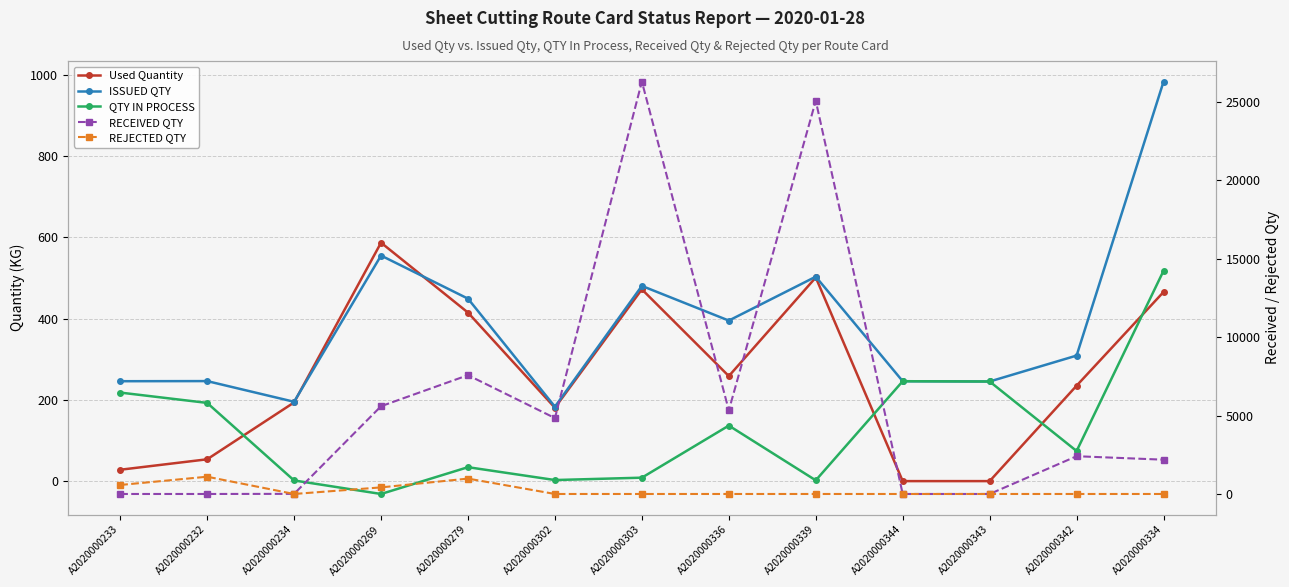

Which has a higher value, A2020000336 or A2020000232?

A2020000336